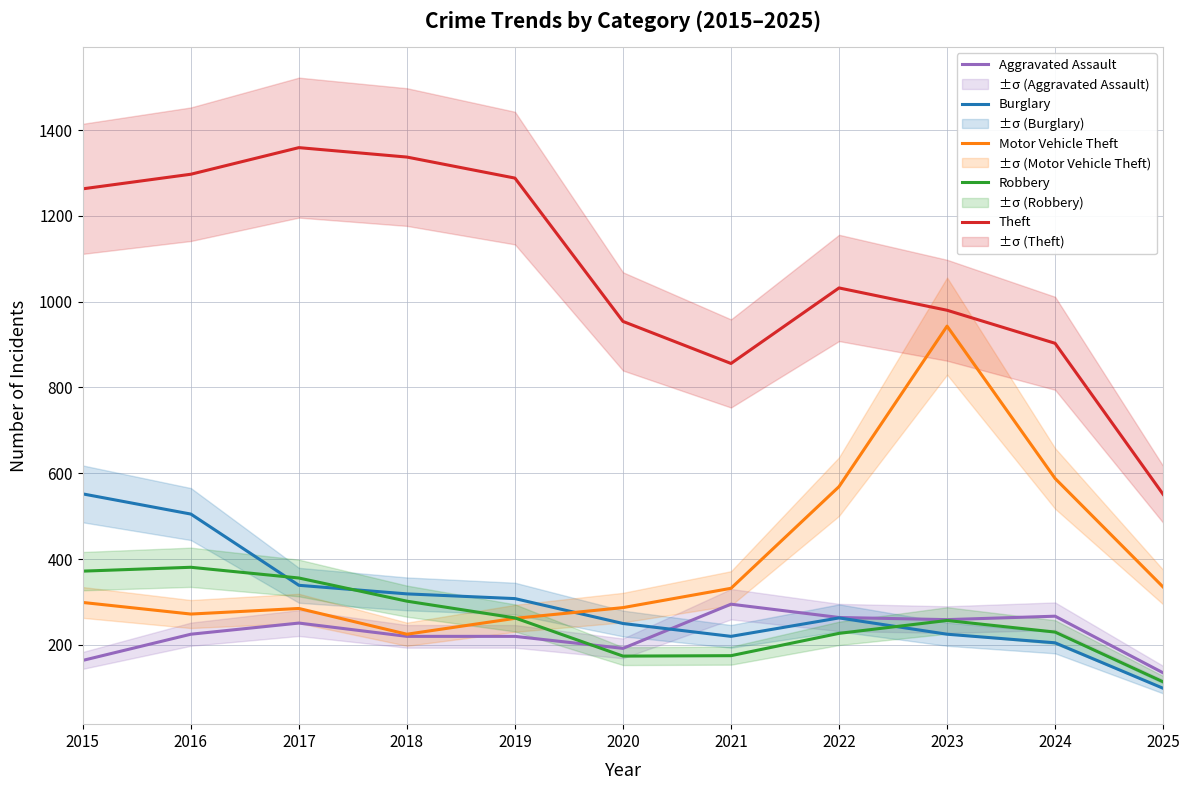

At which label is Aggravated Assault closest to 215?

2018